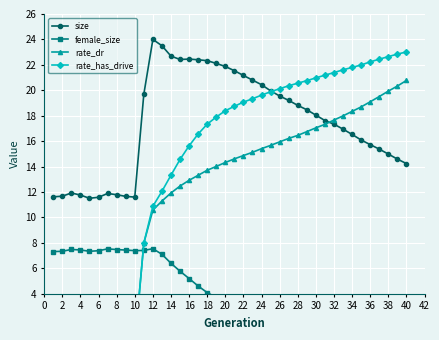

The size series shows 8.4 at 18. True or false?

False